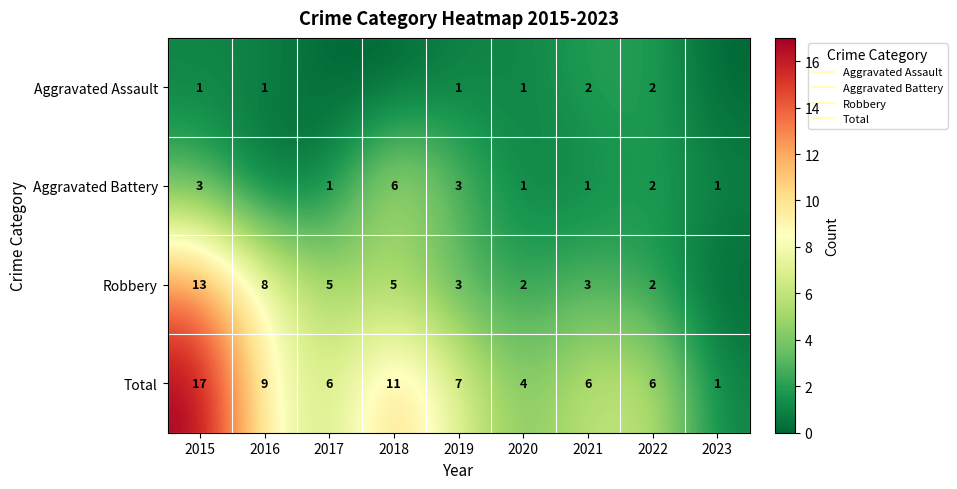

Between 2020 and 2022, which series saw the biggest shift?

Total